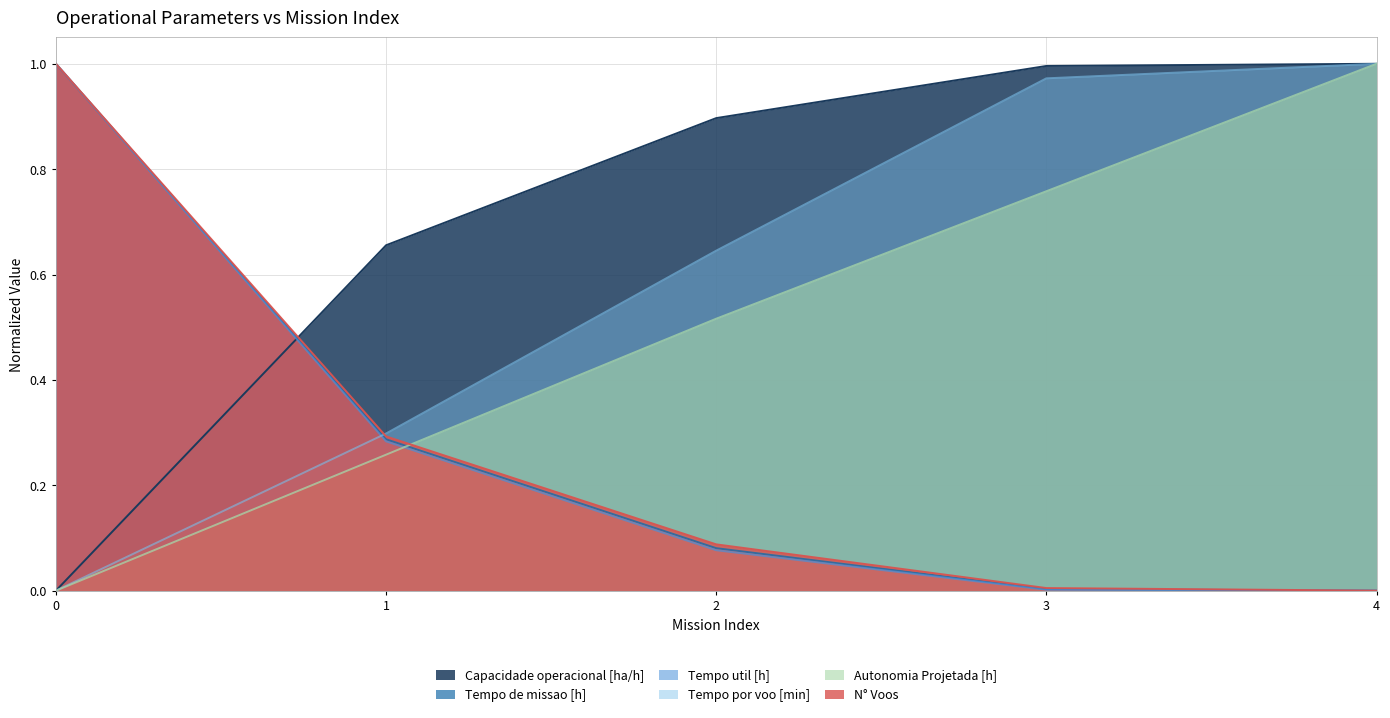

Reading left to right, extract all data points from this chart.

Capacidade operacional [ha/h]: 0.0	0.7	0.9	1.0	1.0
Tempo de missao [h]: 1.0	0.3	0.1	0.0	0.0
Tempo util [h]: 1.0	0.3	0.1	0.0	0.0
Tempo por voo [min]: 0.0	0.3	0.6	1.0	1.0
Autonomia Projetada [h]: 0.0	0.3	0.5	0.8	1.0
N° Voos: 1.0	0.3	0.1	0.0	0.0